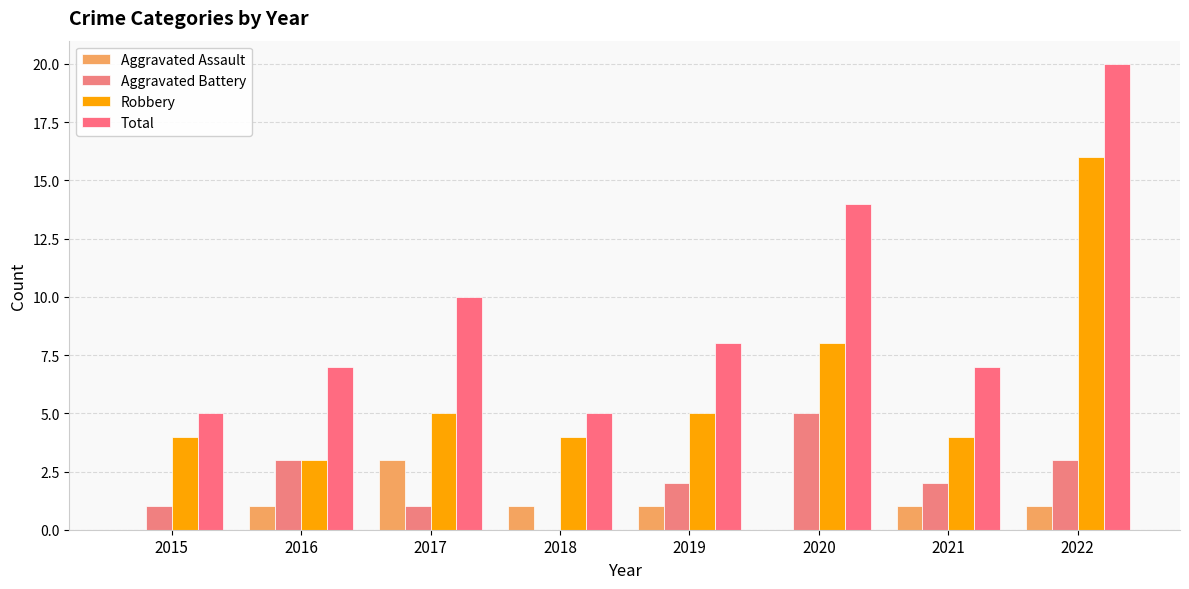

Is it true that Aggravated Battery equals 1 at 2021?

False